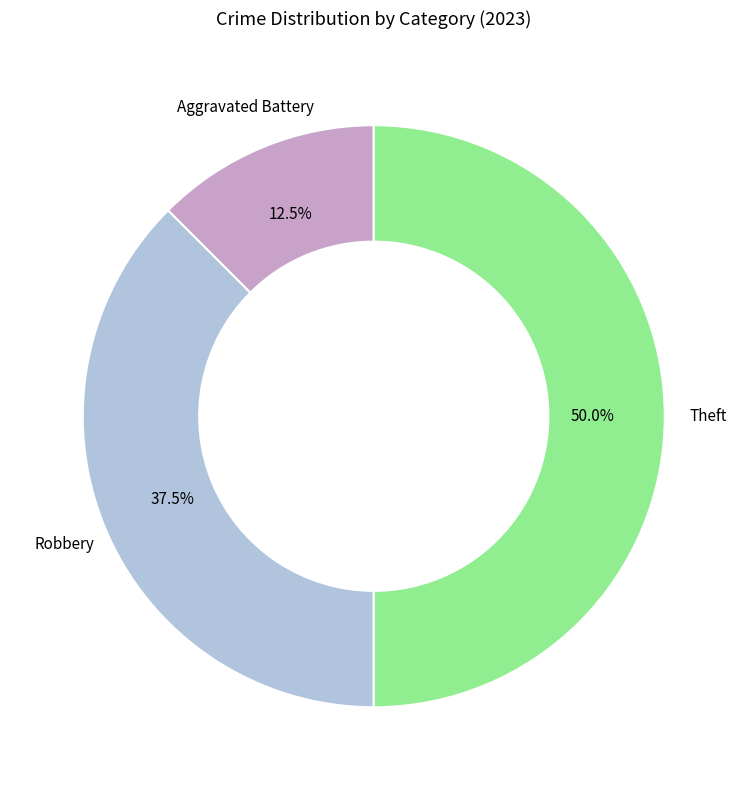

Rank the categories by value from lowest to highest.

Aggravated Battery, Robbery, Theft